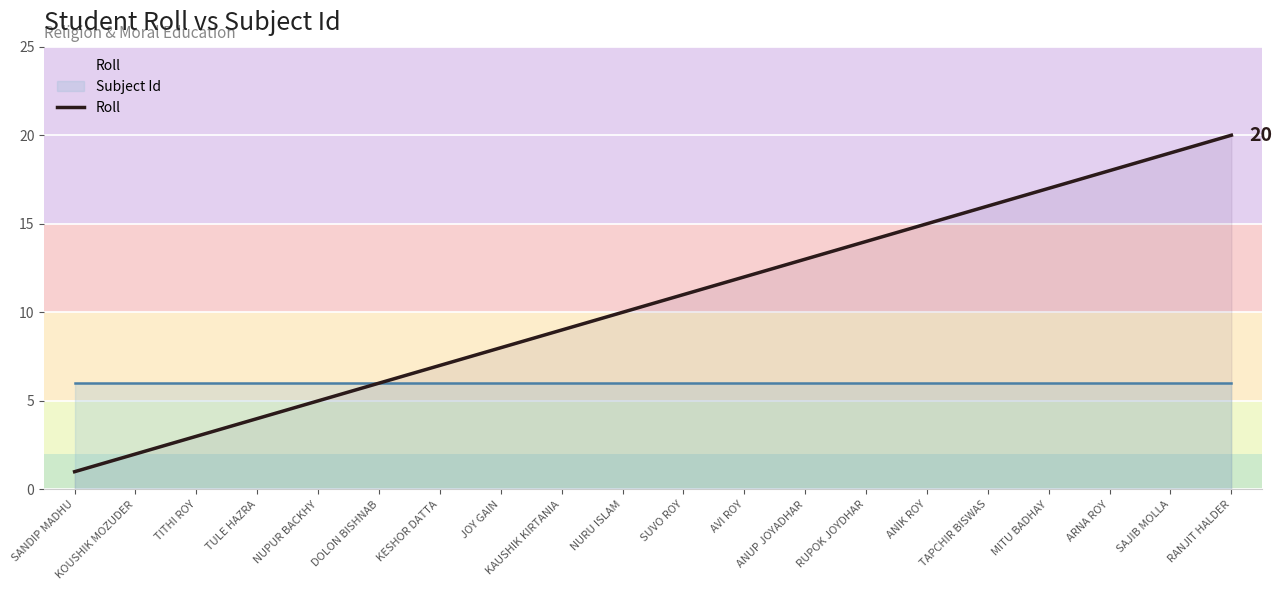

Is it true that the value at KESHOR DATTA is 7?

True